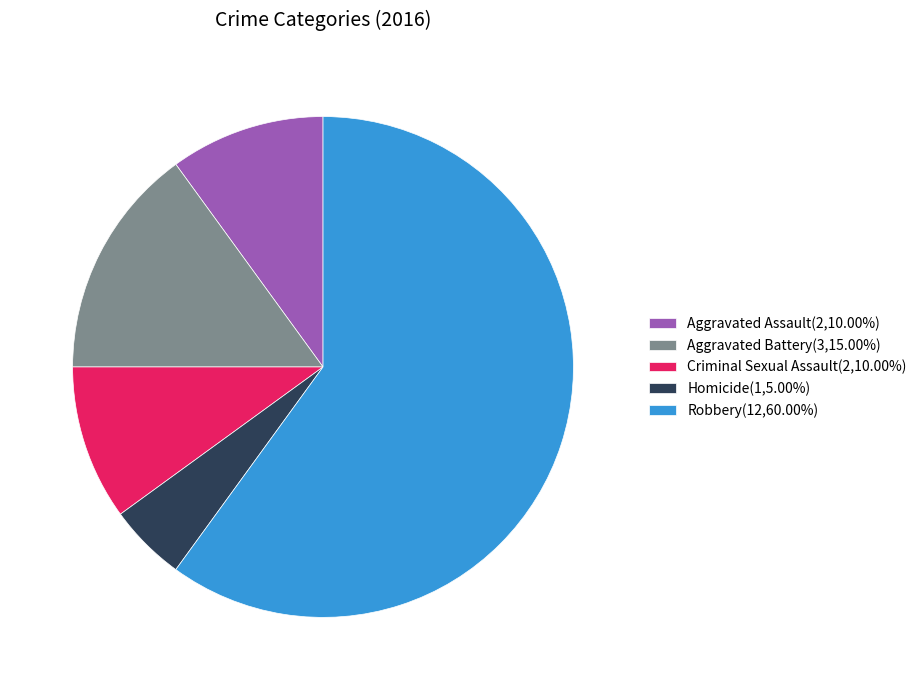

True or false: Homicide accounts for 5% of the total.

True